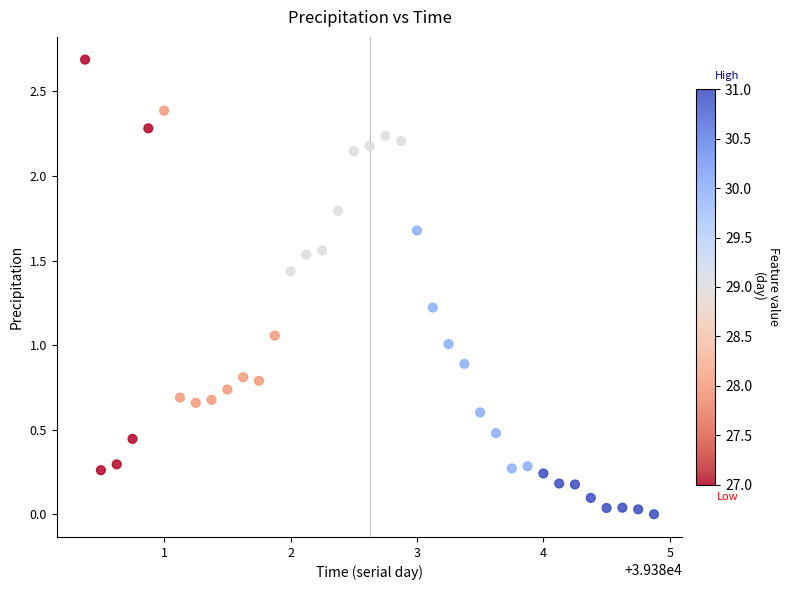

What is the range of X values (max minus min)?

4.5